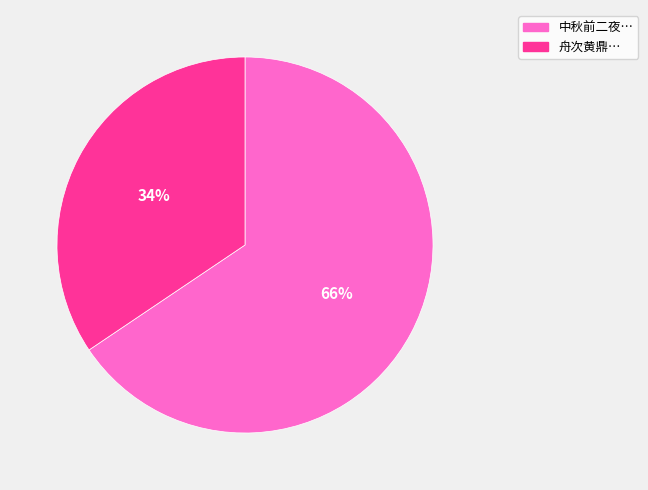

True or false: 舟次黄鼎… accounts for 21% of the total.

False